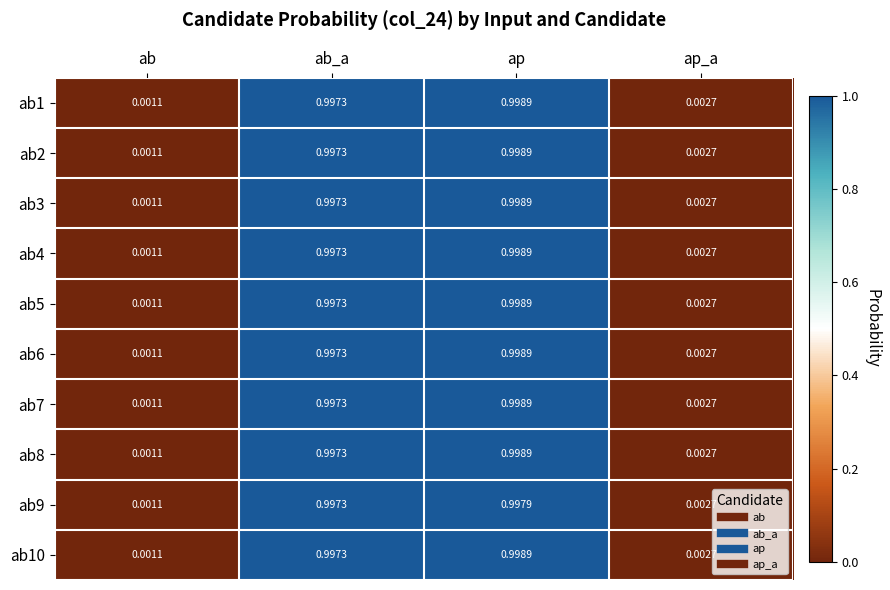

At which category does the chart reach its minimum across all series?

ab